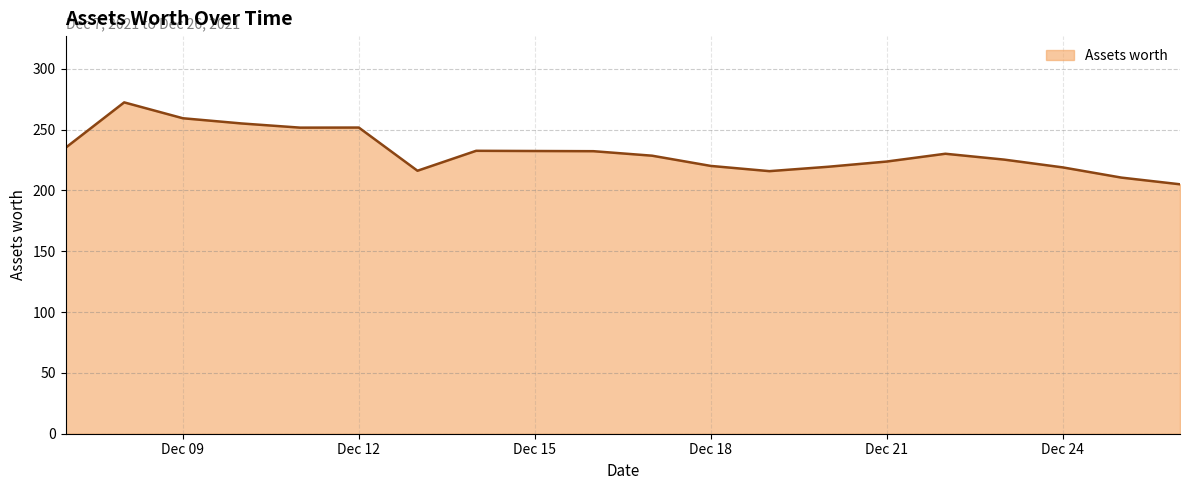

What is the minimum value shown in the chart?

205.0